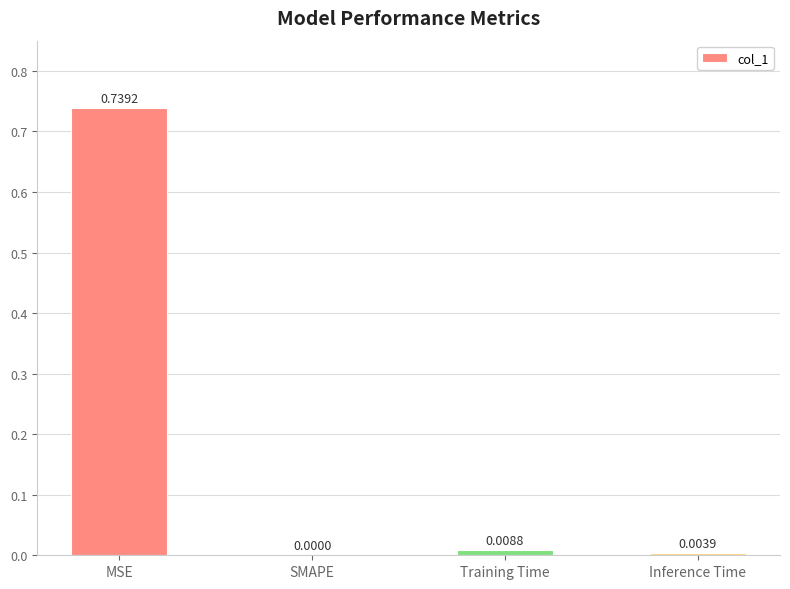

Where is the data nearest to the value 0?

SMAPE